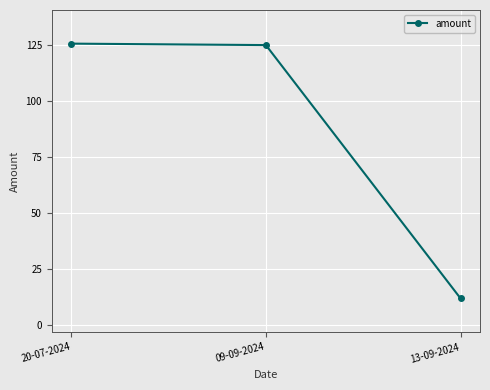

Which category has the lowest value across all series?

13-09-2024